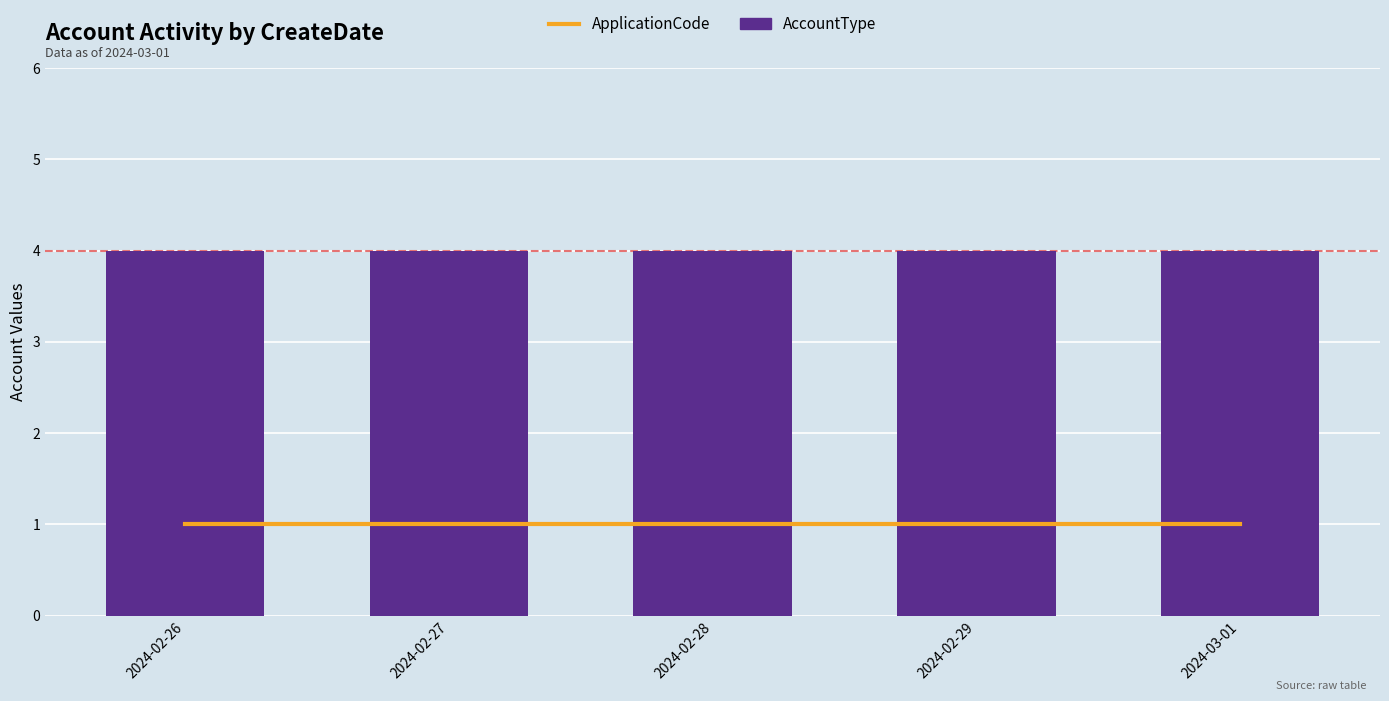

Which category has the highest value across all series?

2024-02-26